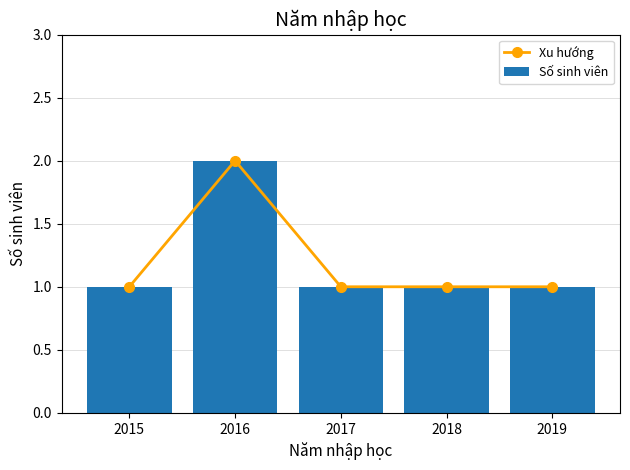

What is the value of the Xu hướng bar at the 1st from the left?

1